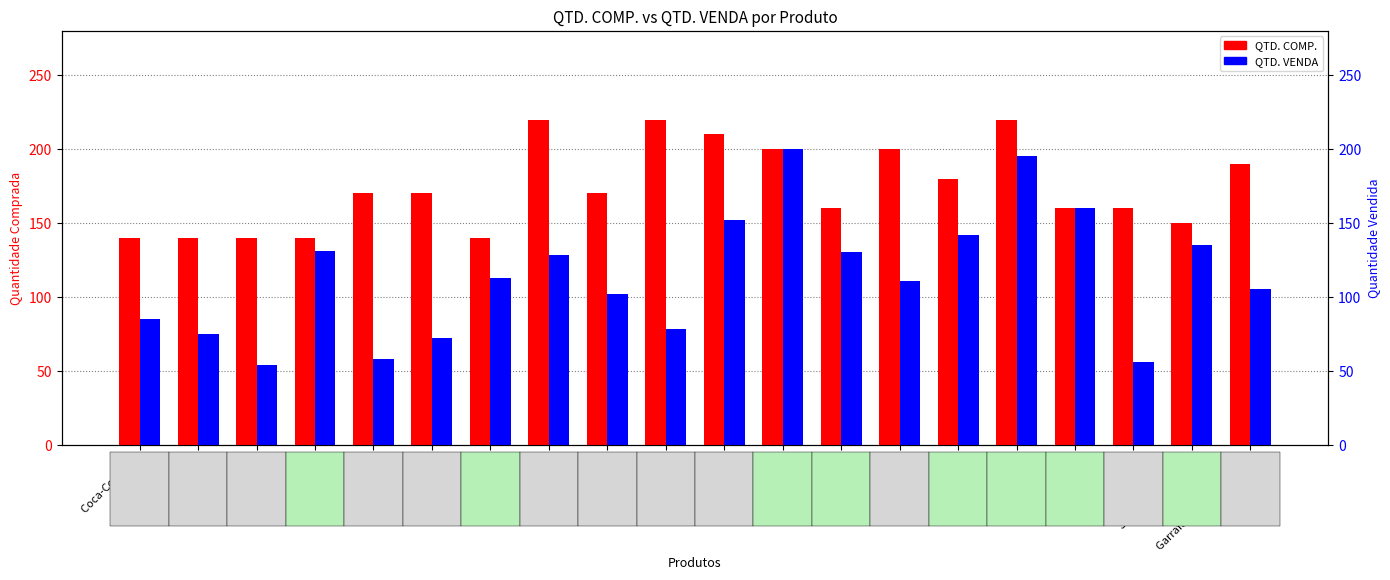

Which series has the widest spread of values?

QTD. VENDA